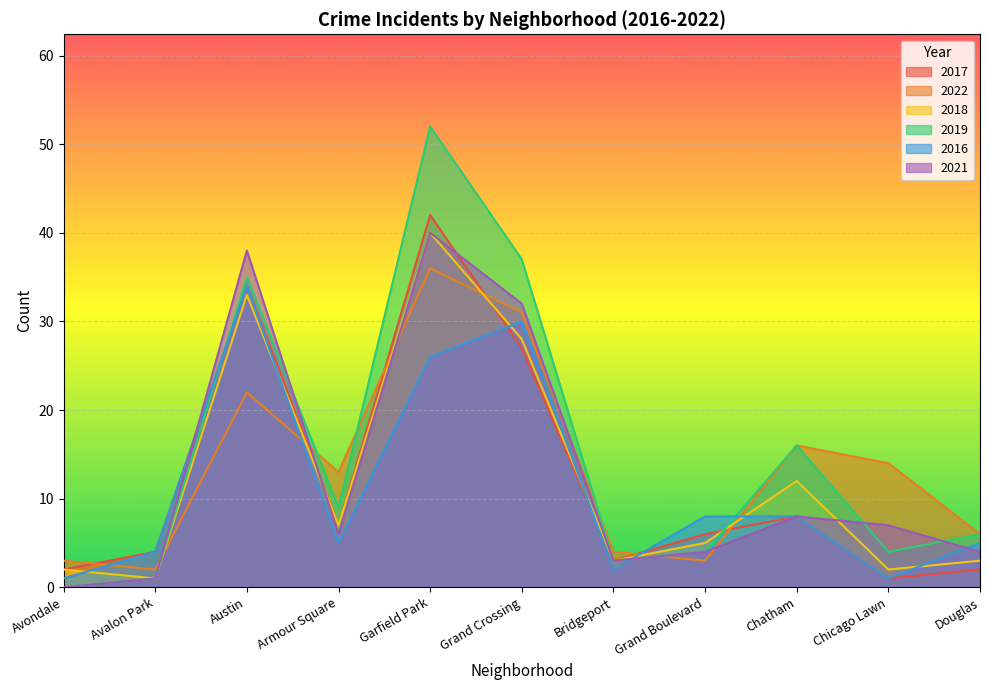

Which series has the largest total across all categories?

2019